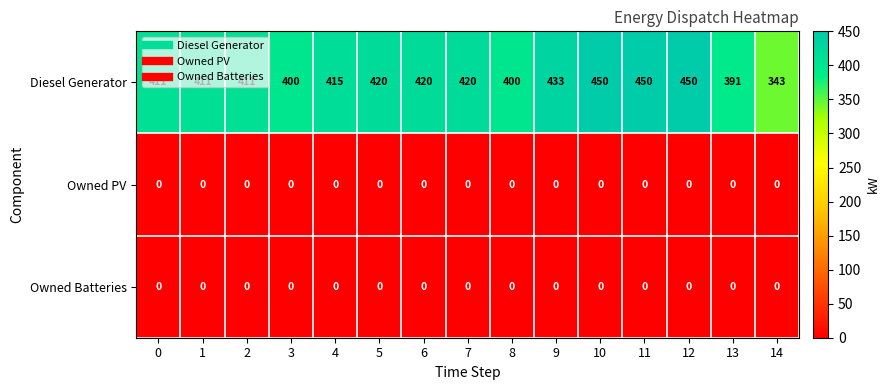

Which series has the largest total across all categories?

Diesel Generator